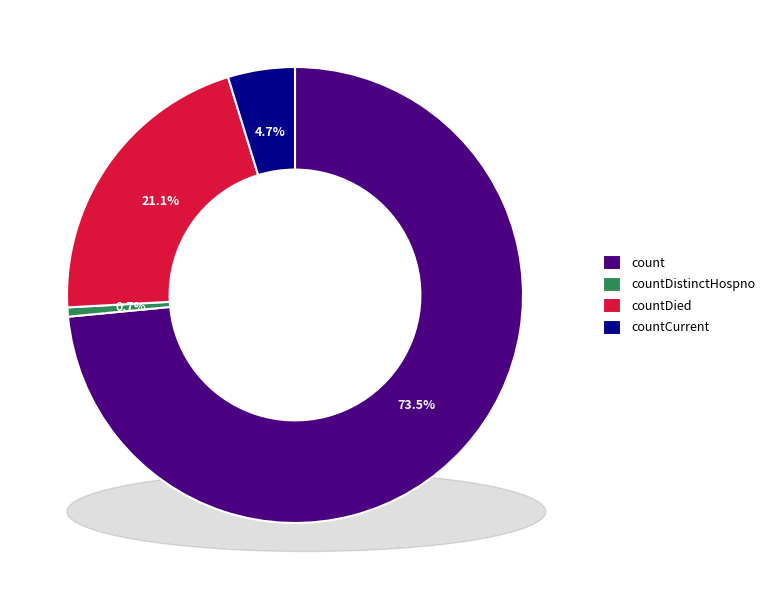

Which has a higher value, count or countDied?

count